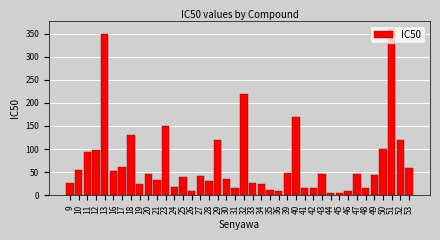

What is the value of the 33rd bar from the left?

8.2